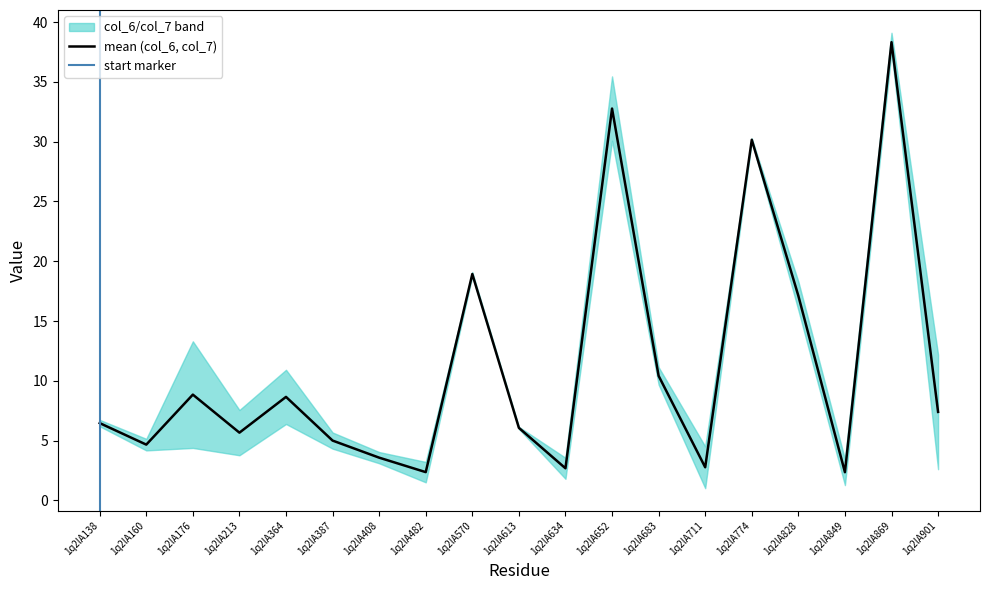

Reading right to left, what are all the values shown in this chart?

1q2lA901=7.4	1q2lA869=38.3	1q2lA849=2.4	1q2lA828=17.1	1q2lA774=30.2	1q2lA711=2.8	1q2lA683=10.4	1q2lA652=32.8	1q2lA634=2.7	1q2lA613=6.1	1q2lA570=18.9	1q2lA482=2.4	1q2lA408=3.6	1q2lA387=5.0	1q2lA364=8.7	1q2lA213=5.7	1q2lA176=8.8	1q2lA160=4.7	1q2lA138=6.5